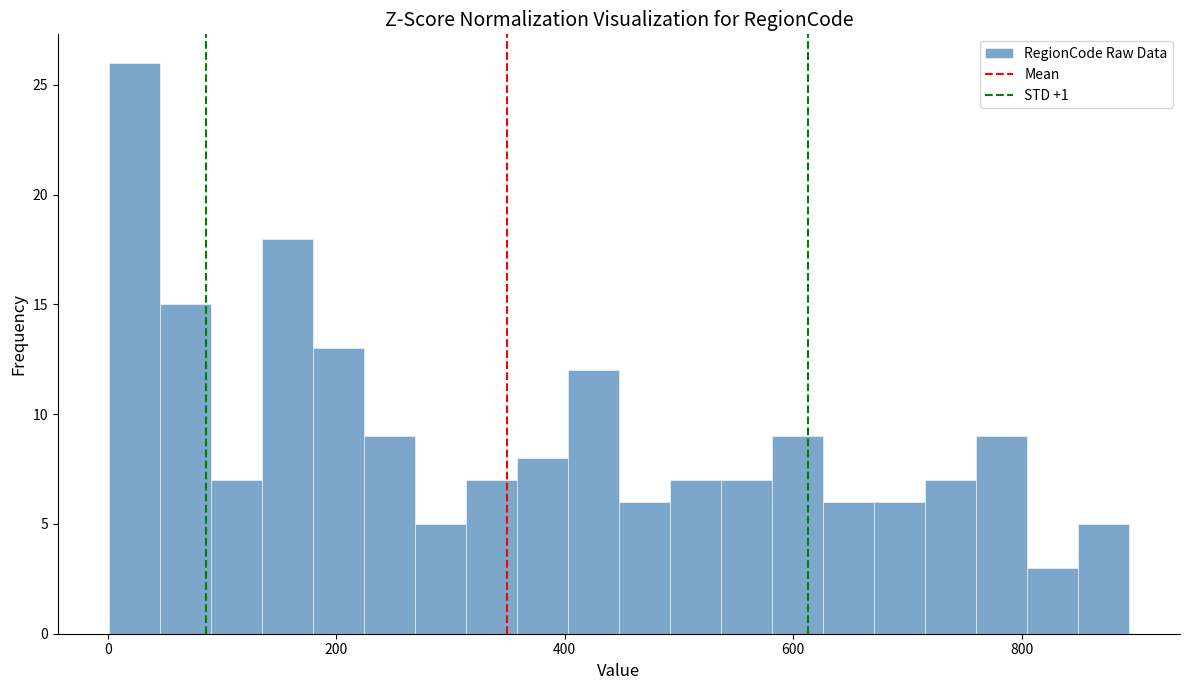

Around what value on the x-axis is the tallest bar? Give the approximate position of its centre, as read against the axis.

20